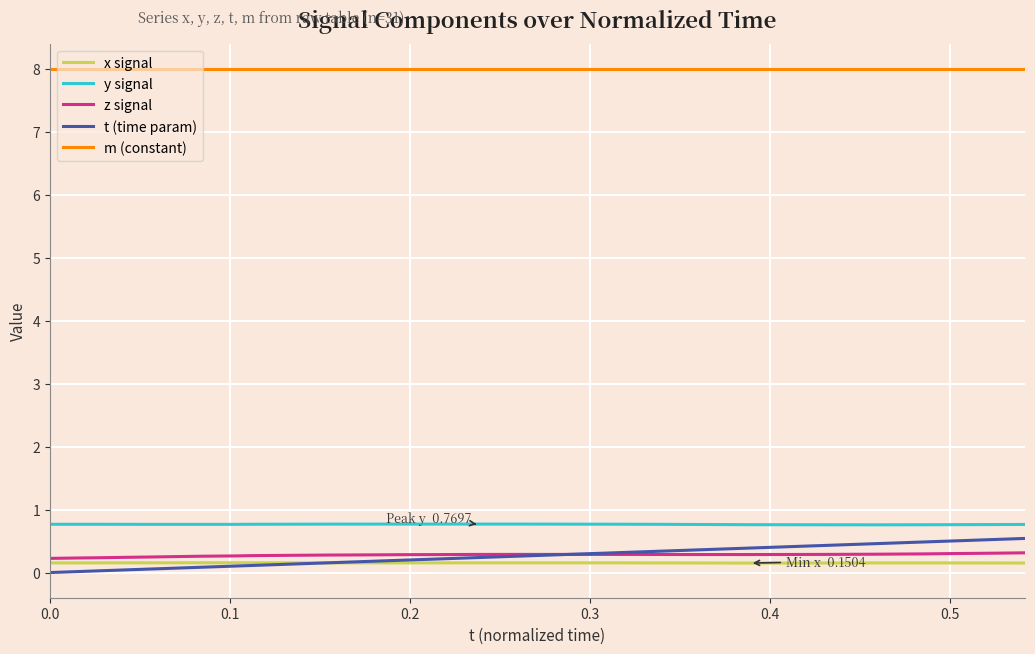

Does the chart have visible grid lines?

Yes